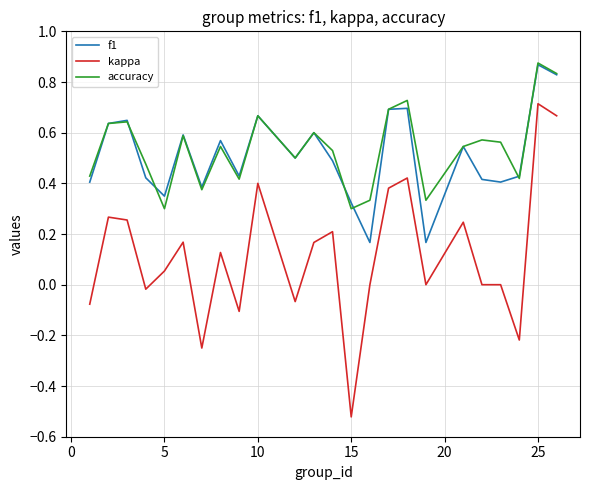

True or false: f1 has more than 0 points higher than both neighbors.

True